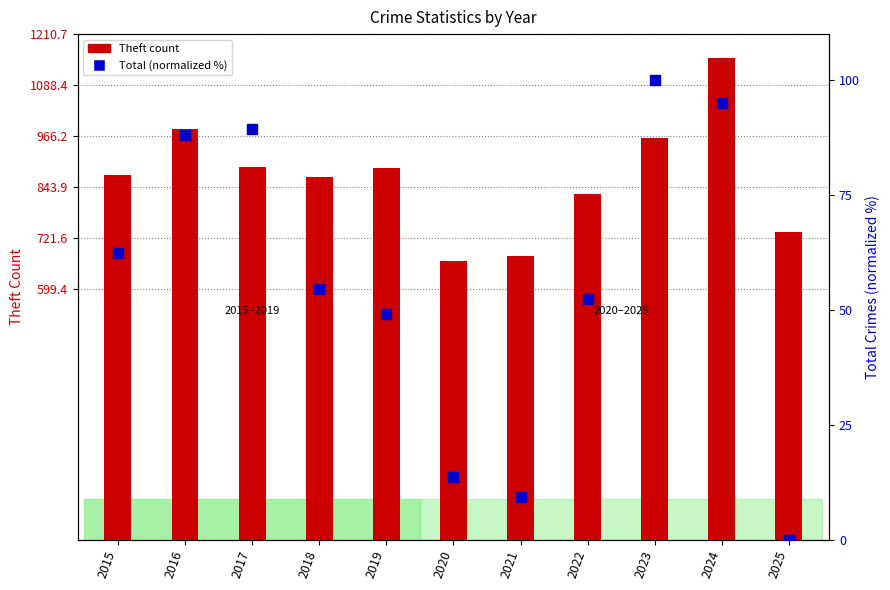

Which series has the widest spread of Y values?

Theft count